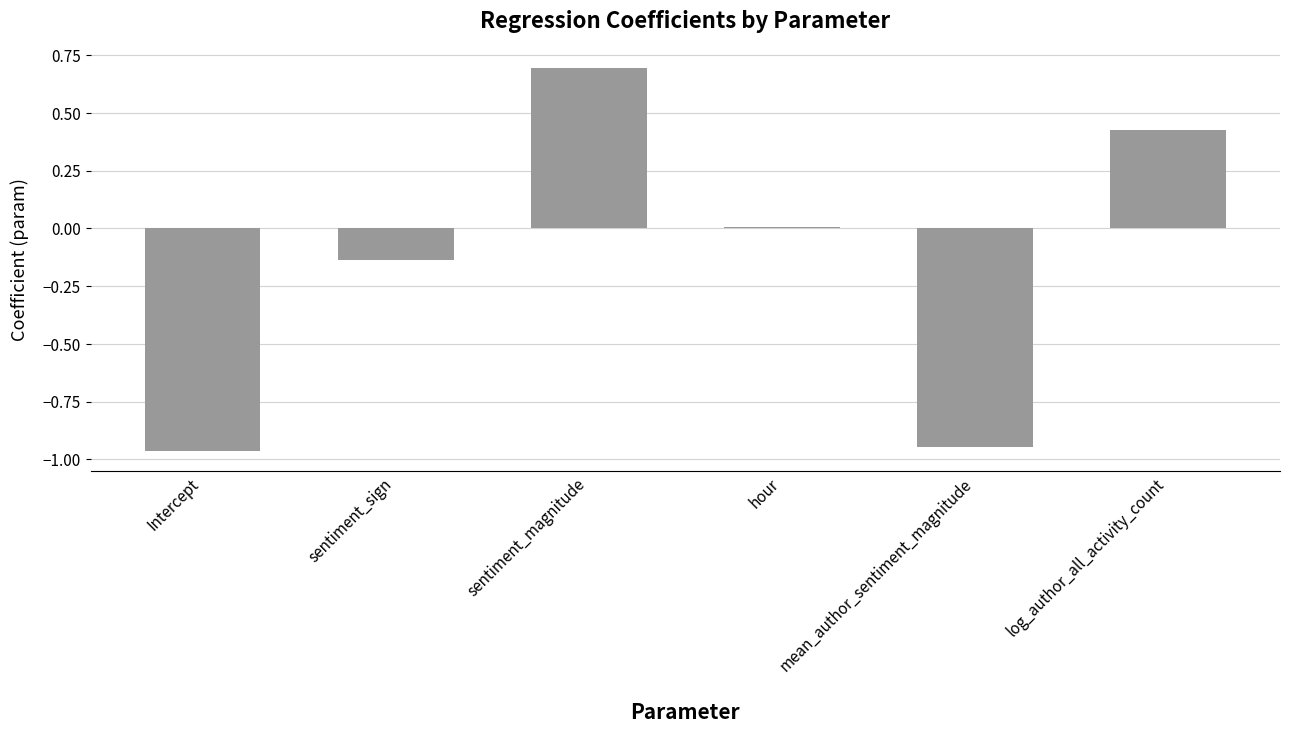

At which category does the chart reach its minimum across all series?

Intercept